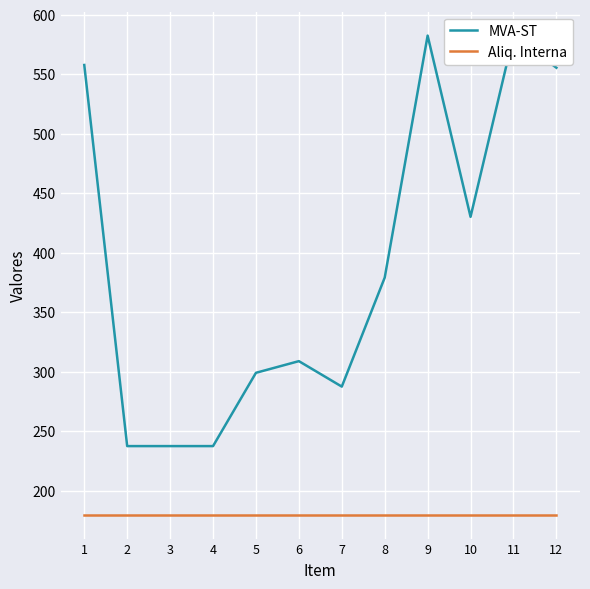

How many values in the MVA-ST series exceed 379?

6